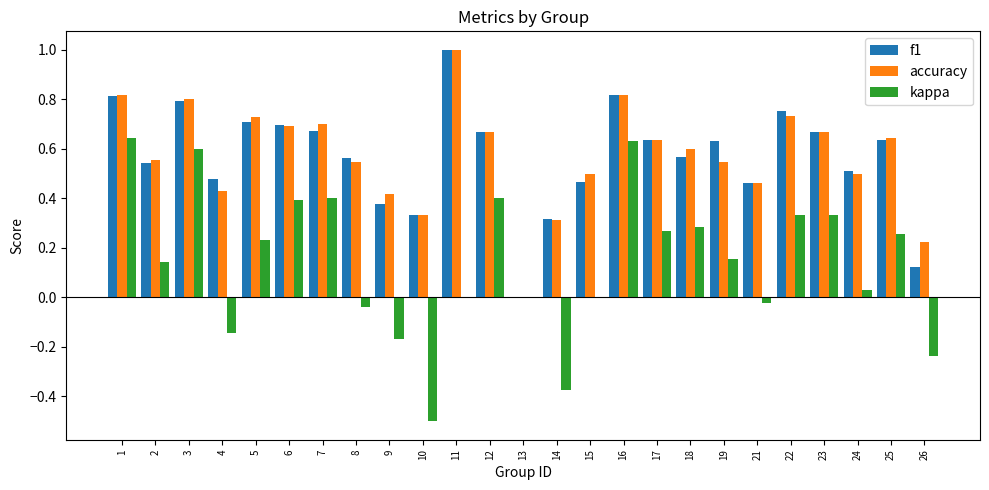

What is the highest value of the f1 series?

1.0